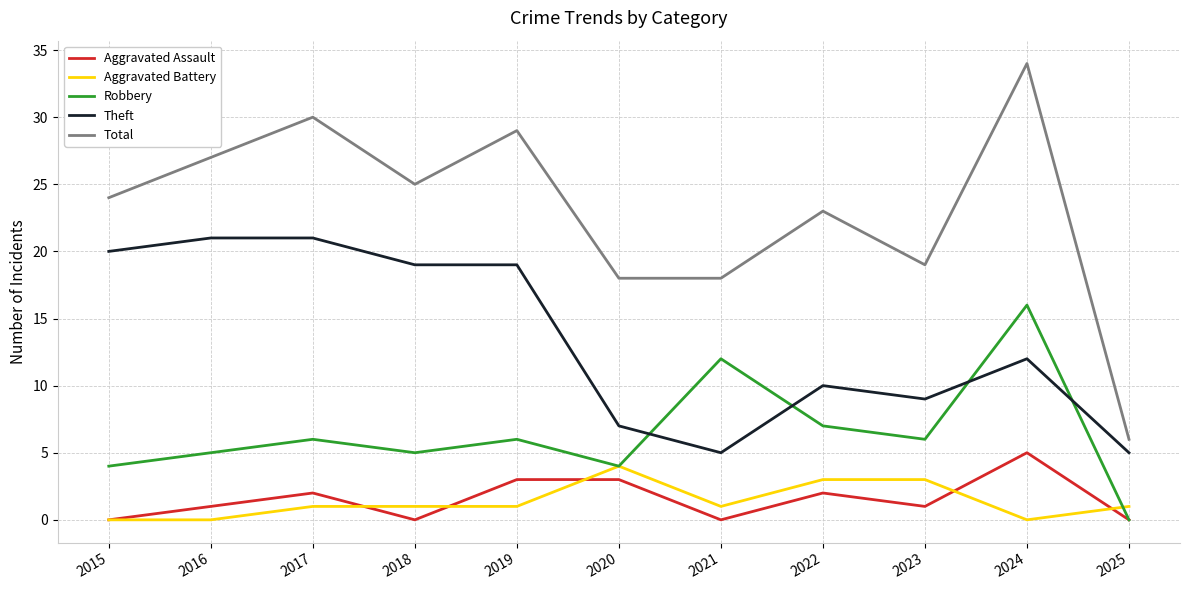

What is the spread (max minus min) of values at 2015?

24